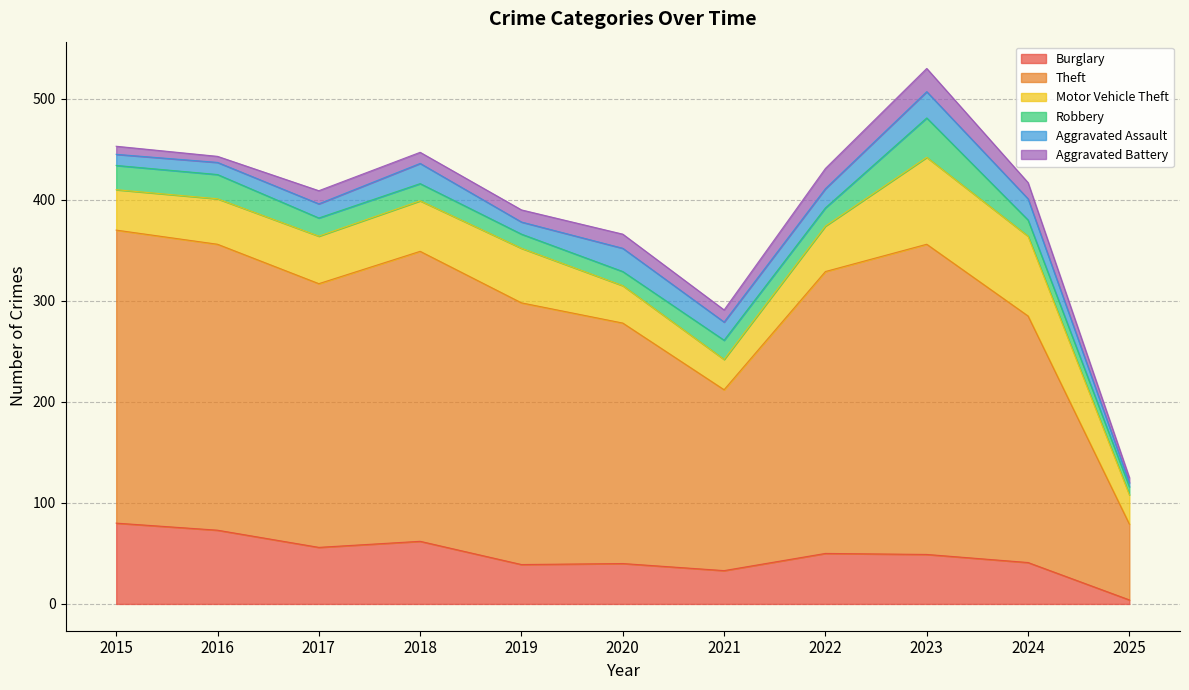

Reading left to right, what are all the values shown in this chart?

Burglary: 80	73	56	62	39	40	33	50	49	41	4
Theft: 290	283	261	287	259	238	179	279	307	244	75
Motor Vehicle Theft: 40	45	47	50	54	37	30	45	86	79	29
Robbery: 24	24	18	17	14	14	19	18	39	16	8
Aggravated Assault: 11	12	14	20	12	23	18	19	26	21	4
Aggravated Battery: 8	6	13	11	12	14	12	20	23	16	5